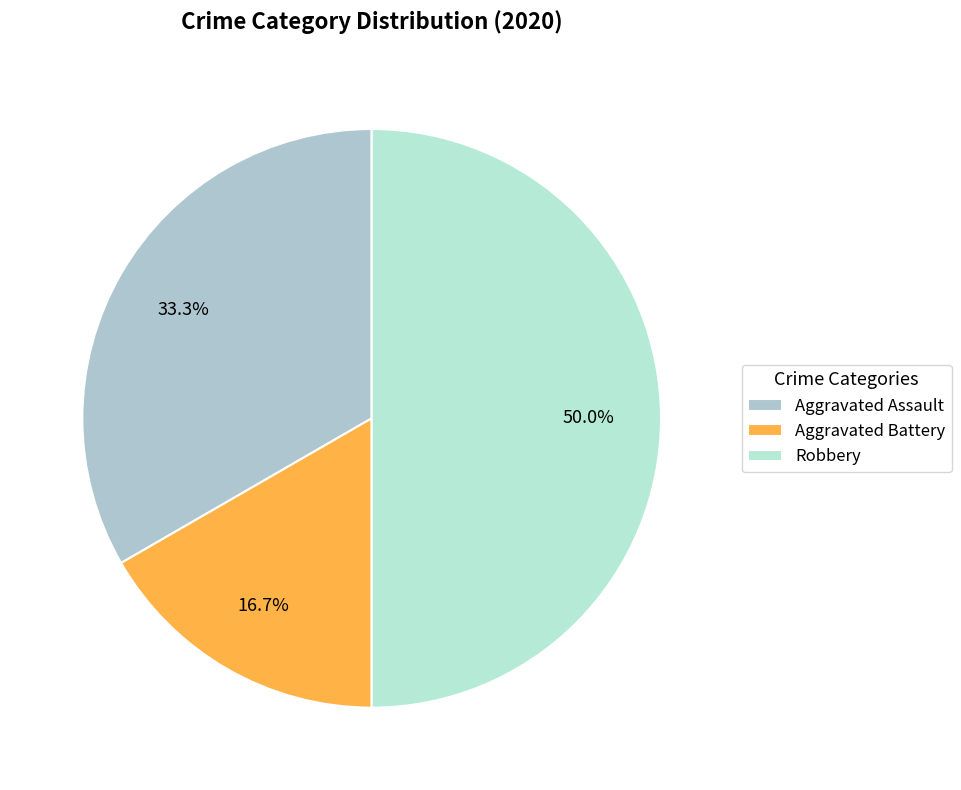

Combined, what portion of the pie is Aggravated Battery and Aggravated Assault?

50.0%